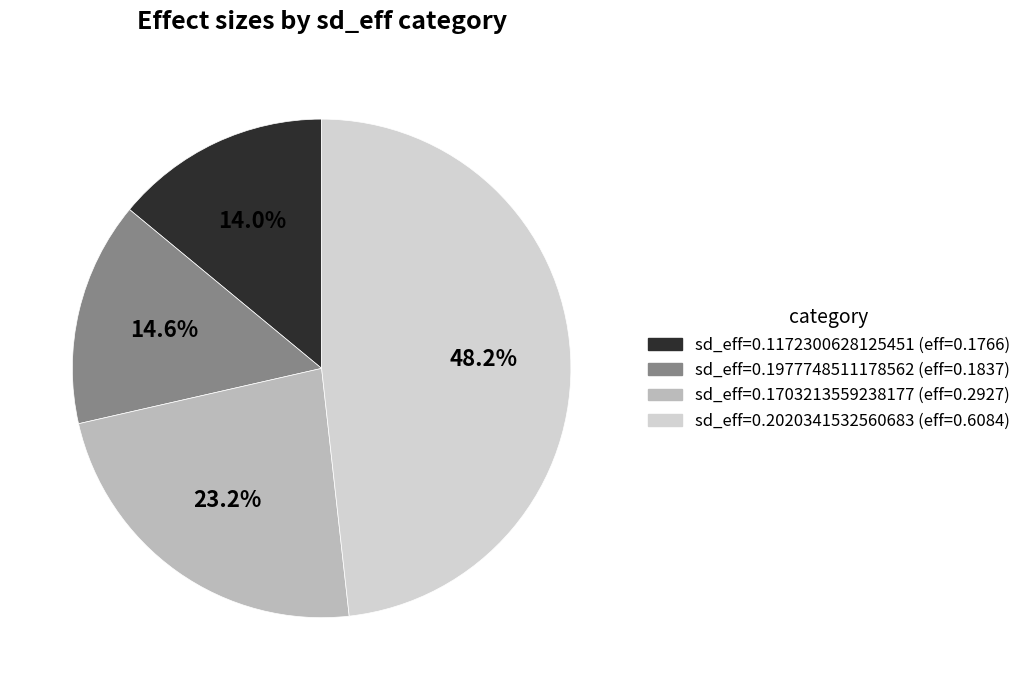

Count the number of slices in the pie.

4